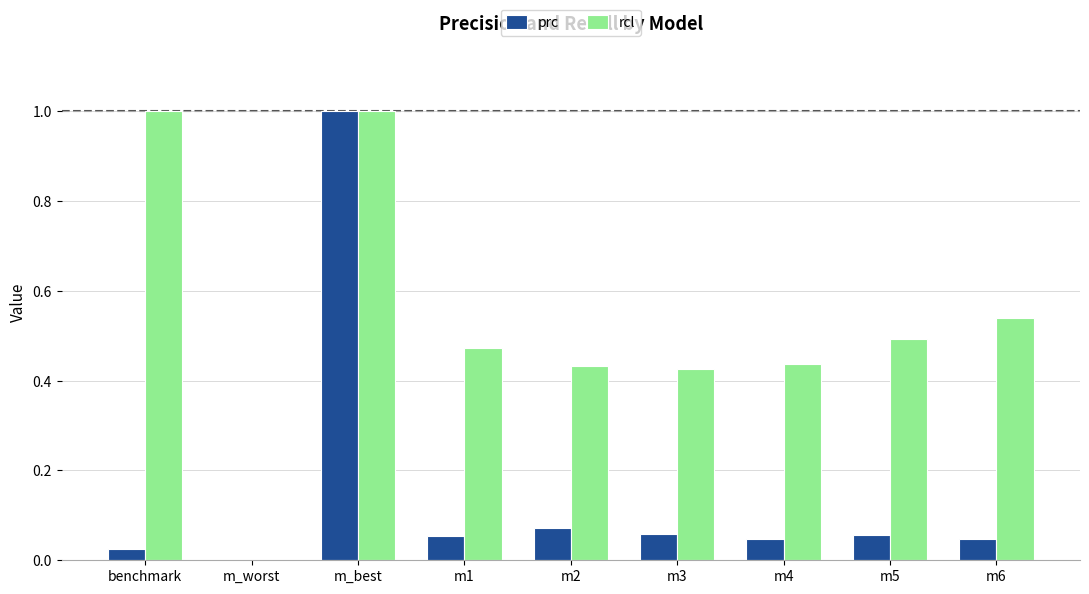

What is the sum of all rcl values?

4.8